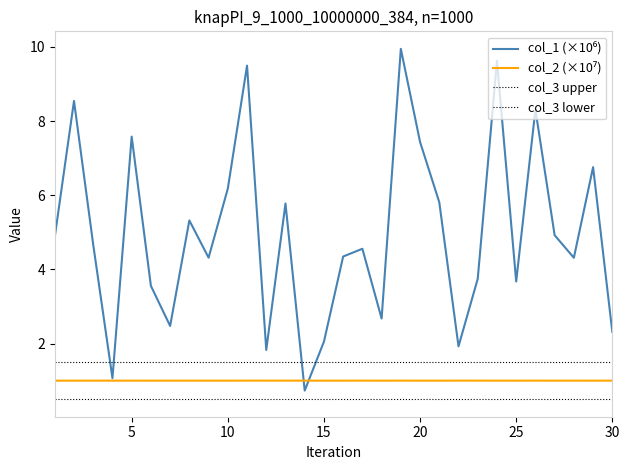

Which series has the widest spread of values?

col_1 (×10⁶)